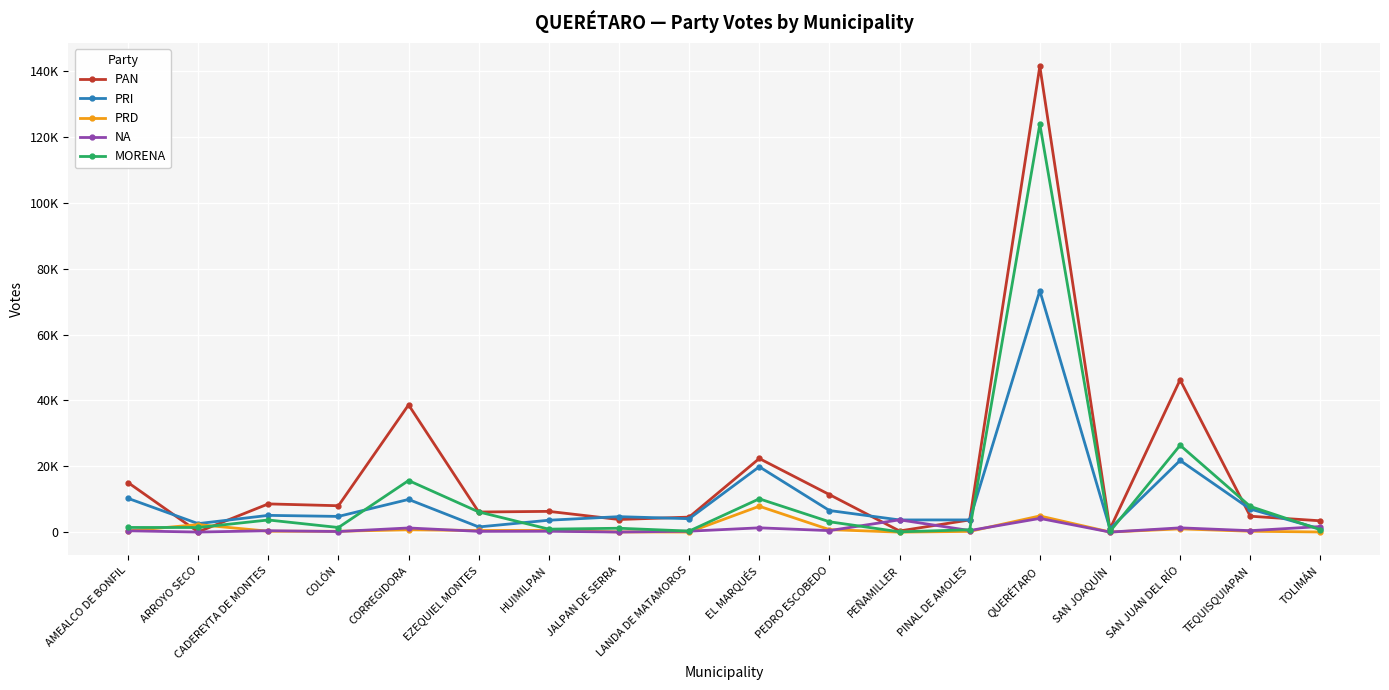

What position from the right is ARROYO SECO?

17